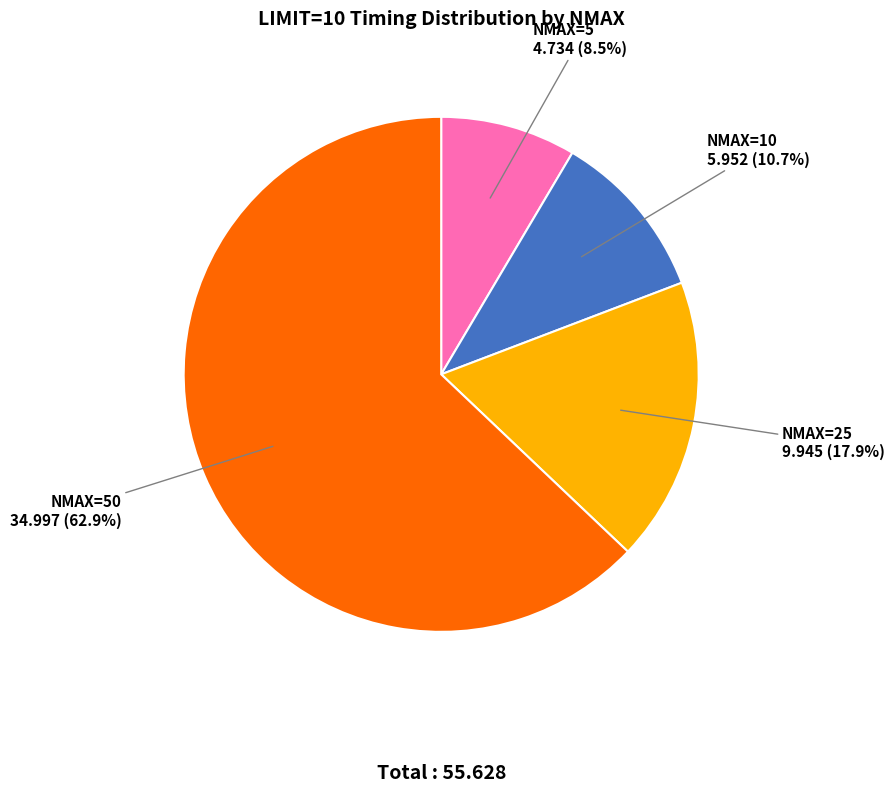

To the nearest percent, what is the combined percentage of NMAX=50 and NMAX=25?

81%